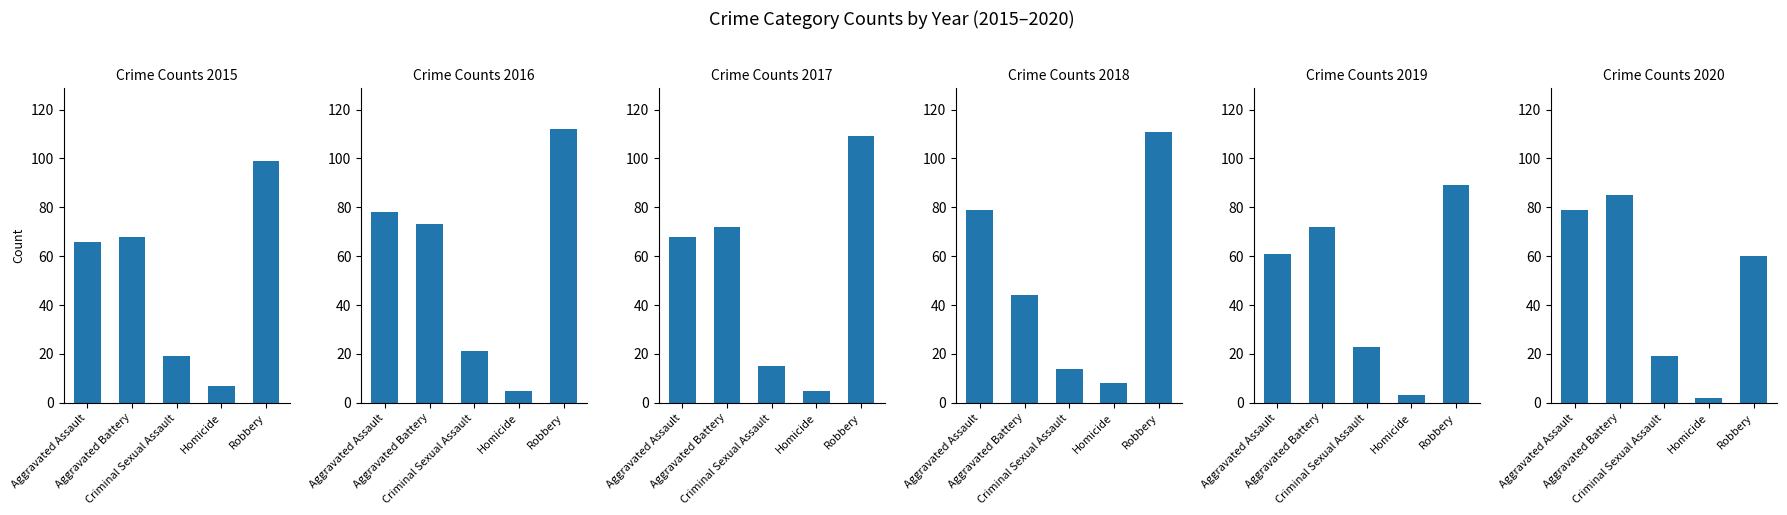

What position from the left is Aggravated Battery?

2